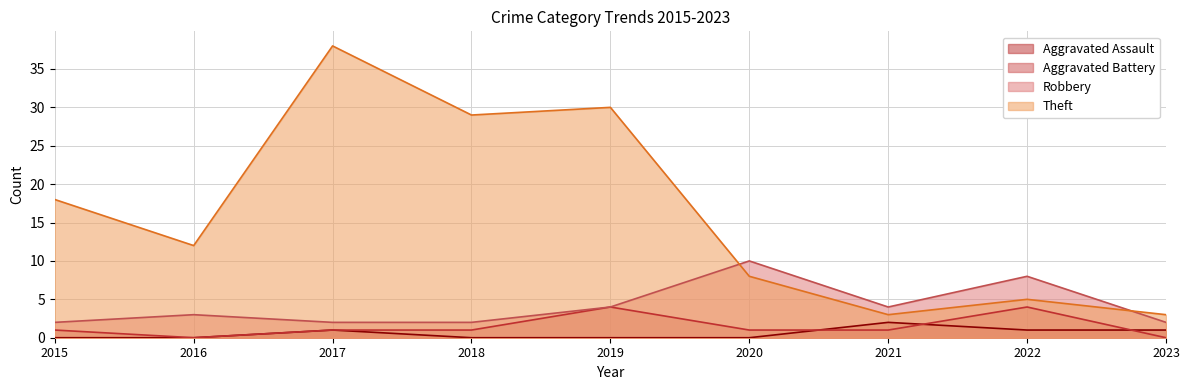

Which label corresponds to the smallest value in the chart?

2015